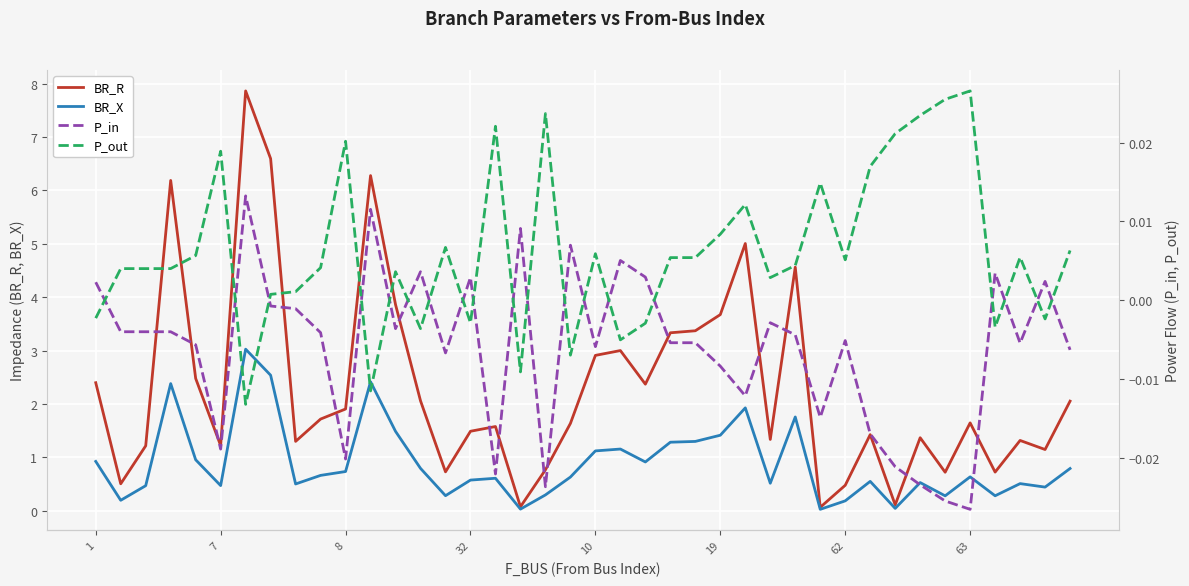

How many interior local valleys does the P_in series have?

11